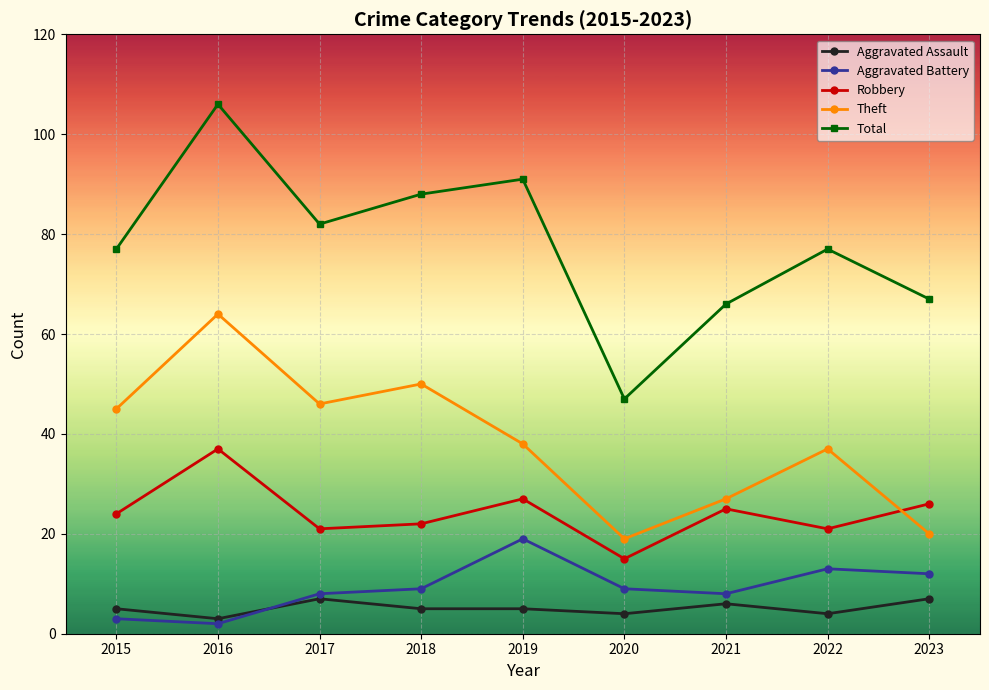

Count the number of data series in this chart.

5